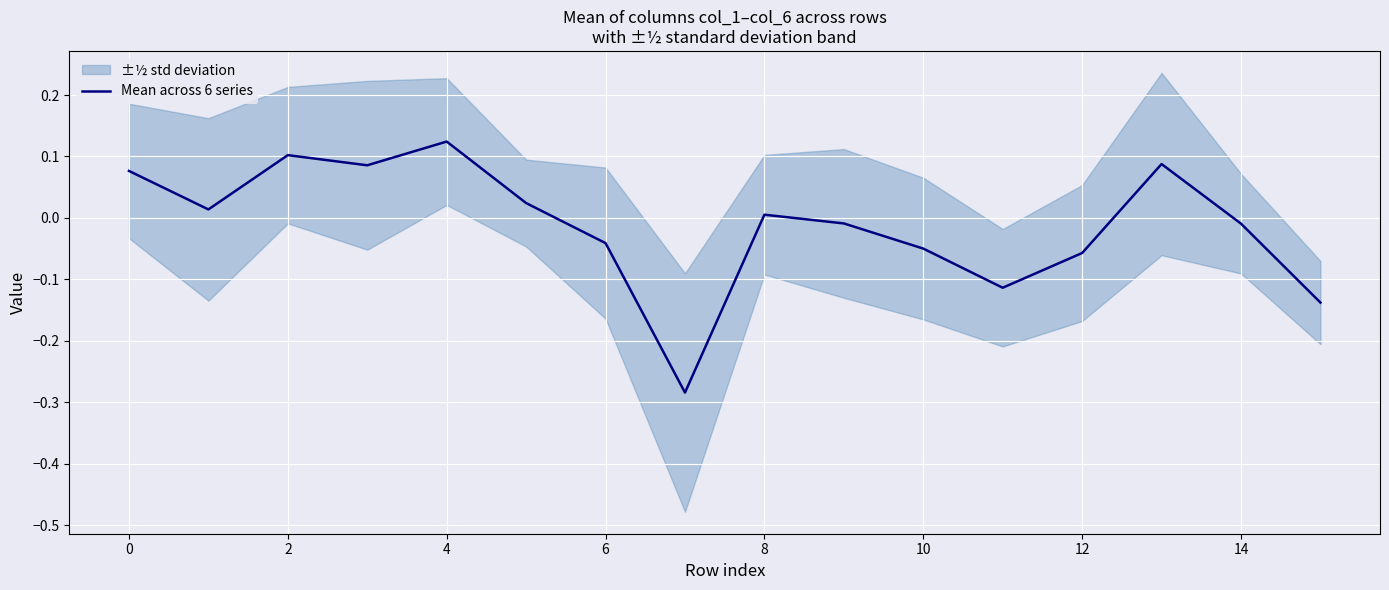

How many points are lower than both their immediate neighbors (excluding endpoints)?

4